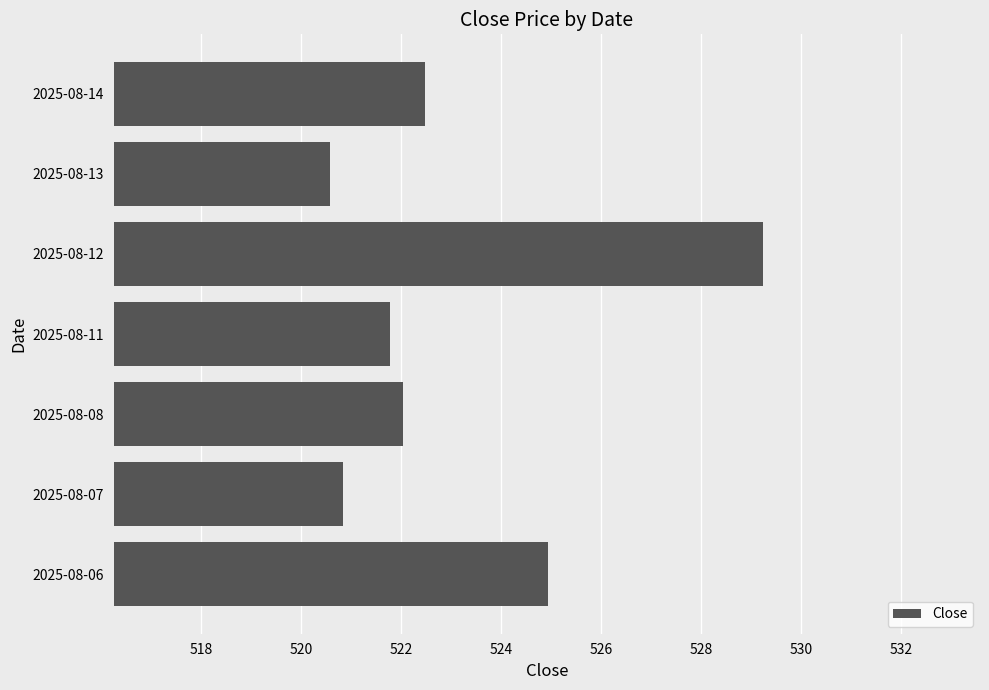

List the labels in order of value, smallest first.

2025-08-13, 2025-08-07, 2025-08-11, 2025-08-08, 2025-08-14, 2025-08-06, 2025-08-12